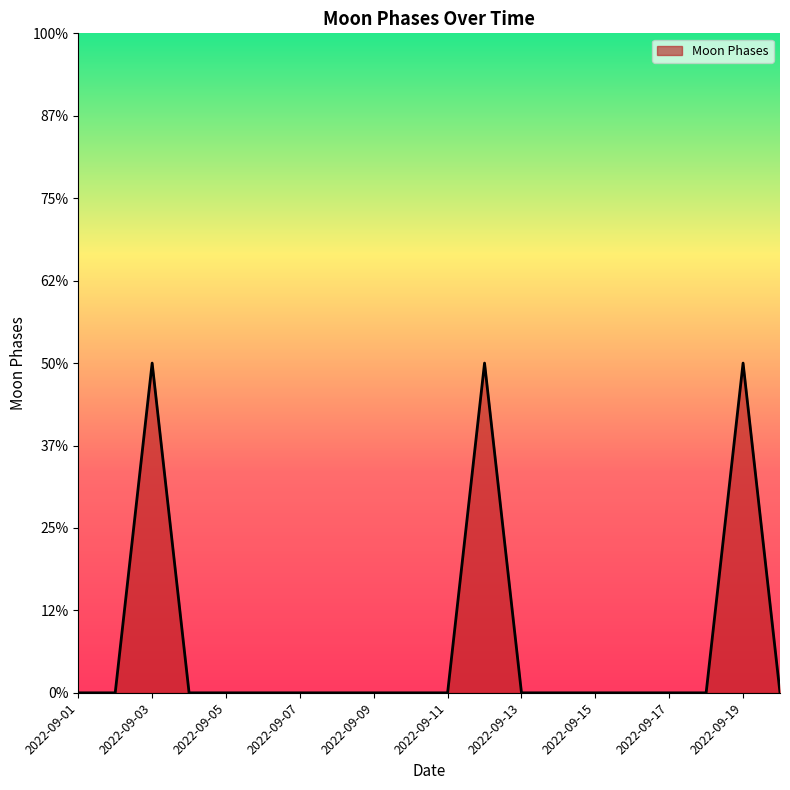

At which category does the data reach its first local peak?

2022-09-03